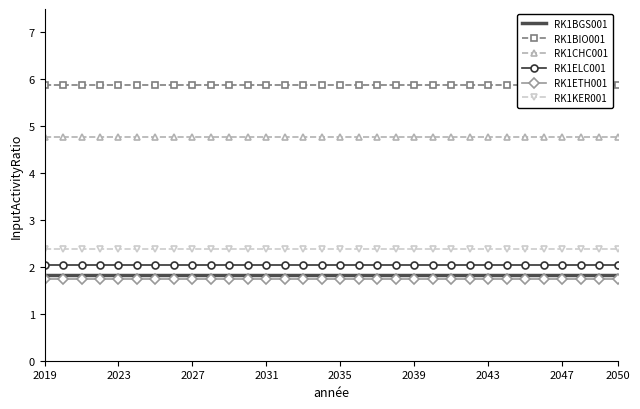

What is the sum of all RK1BGS001 values?

58.2